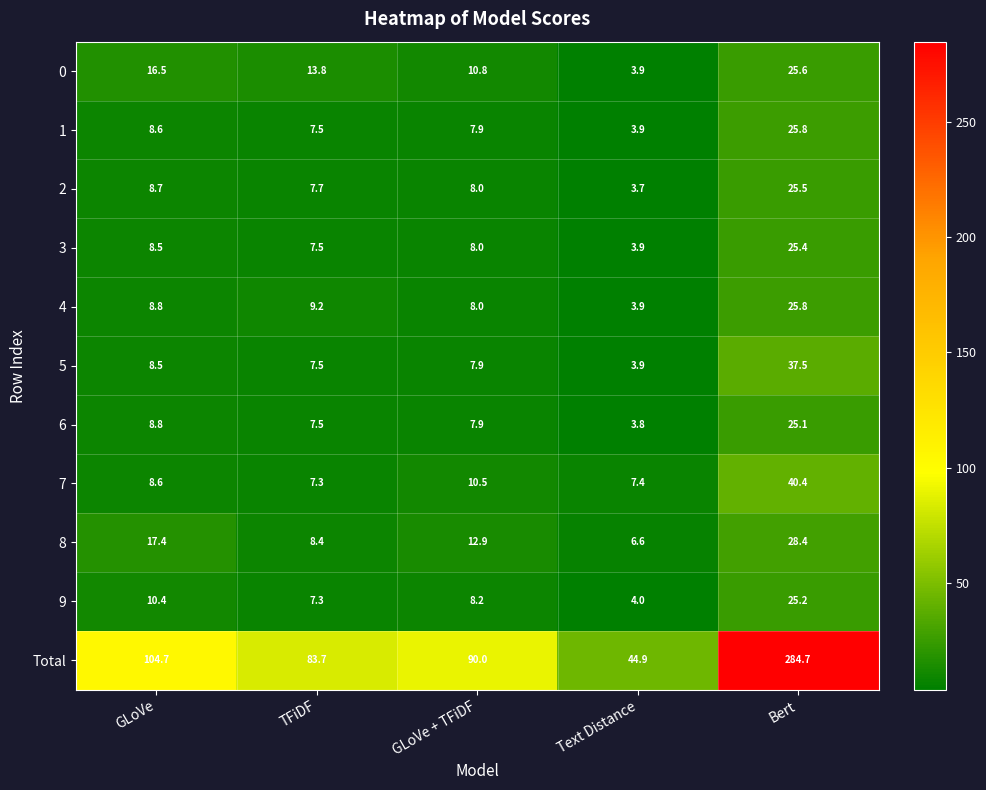

Which series has the largest total across all categories?

Total